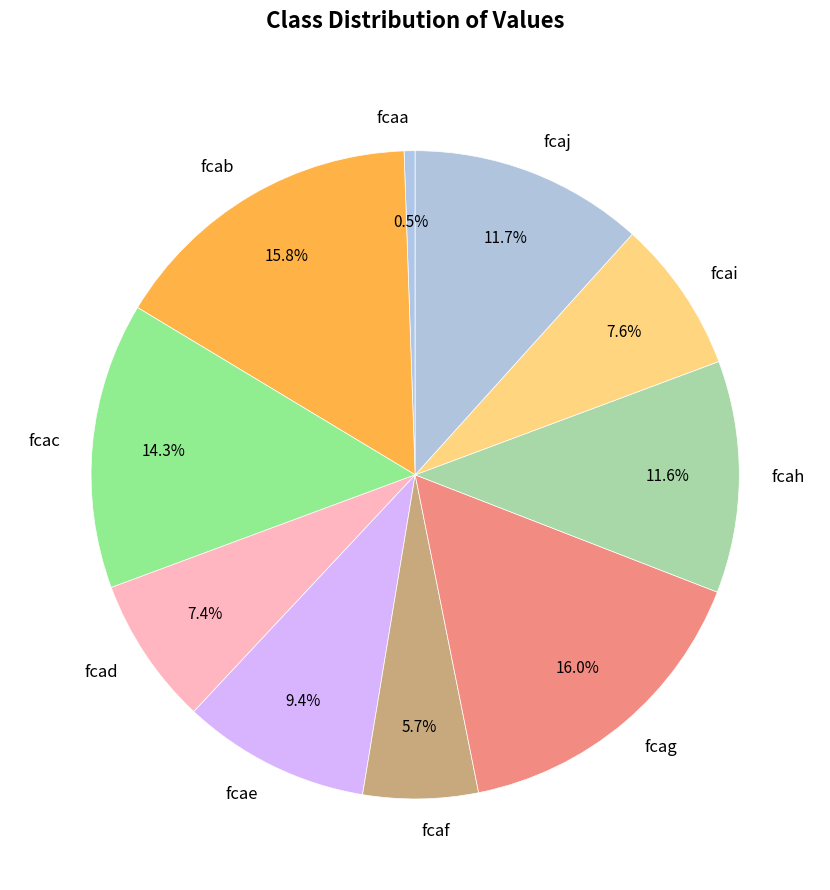

Combined, what portion of the pie is fcaf and fcaj?

17.4%